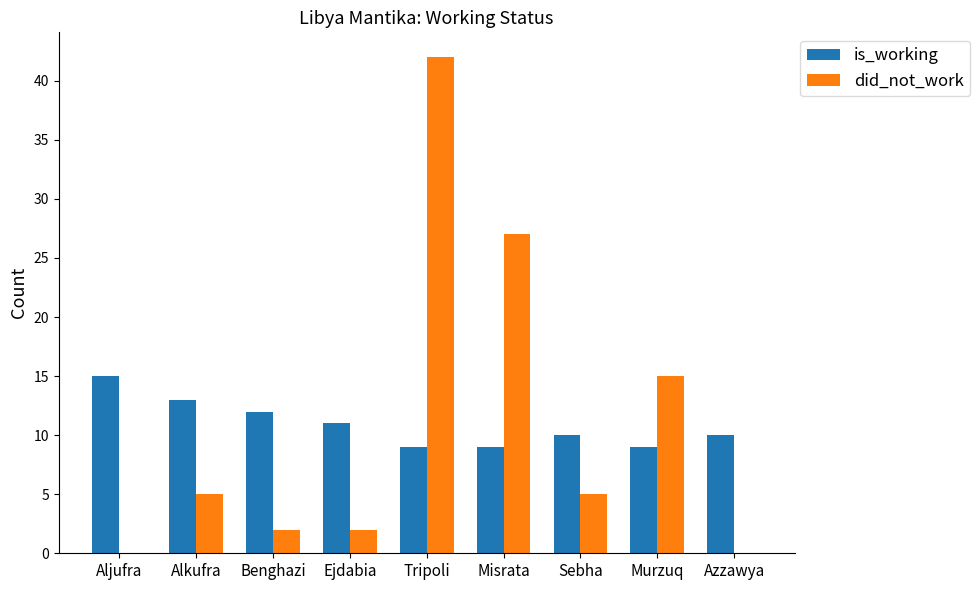

Which series has the largest range (max minus min)?

did_not_work